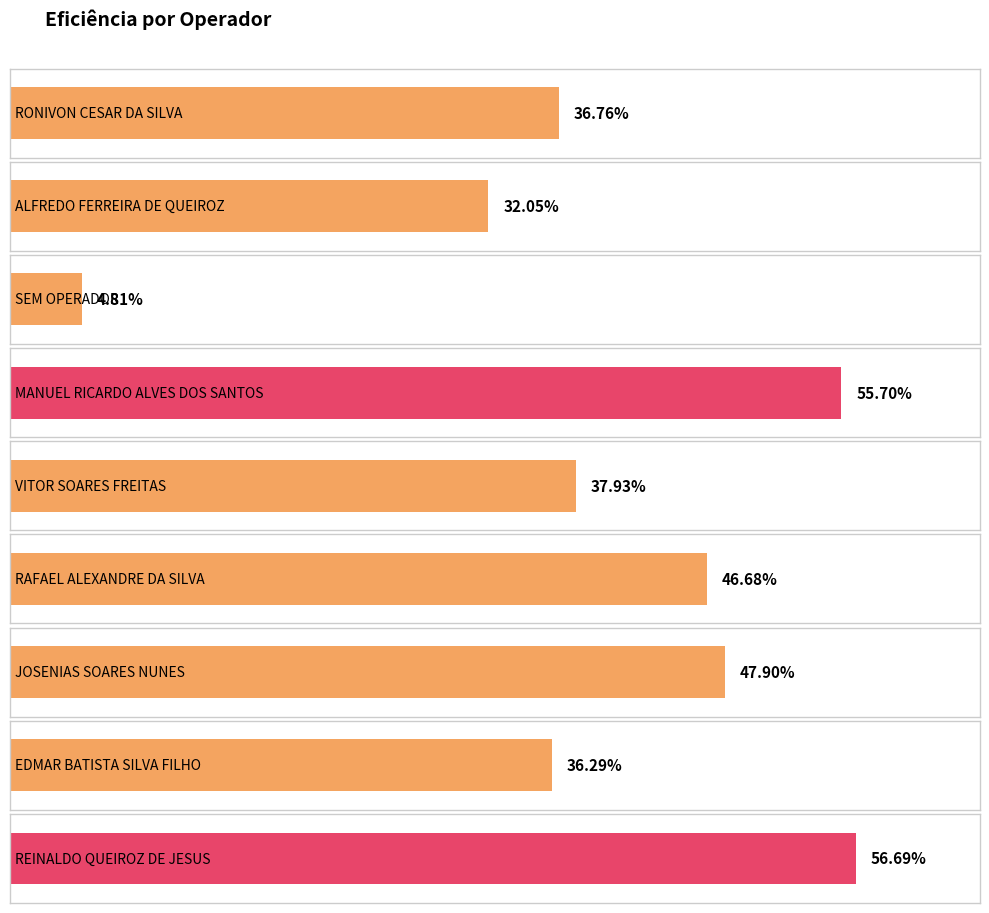

Are the bars grouped side by side (vs. stacked)?

No